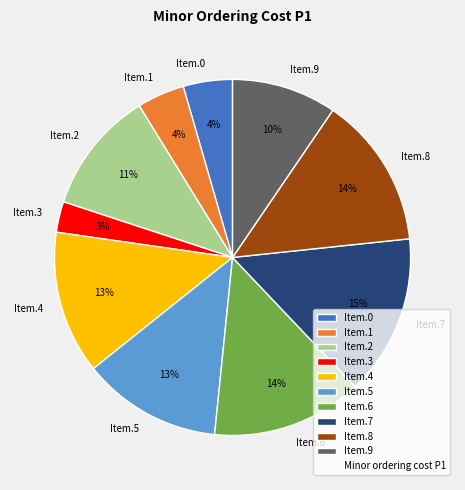

What is the ratio of the value at Item.1 to the value at Item.5?

0.3